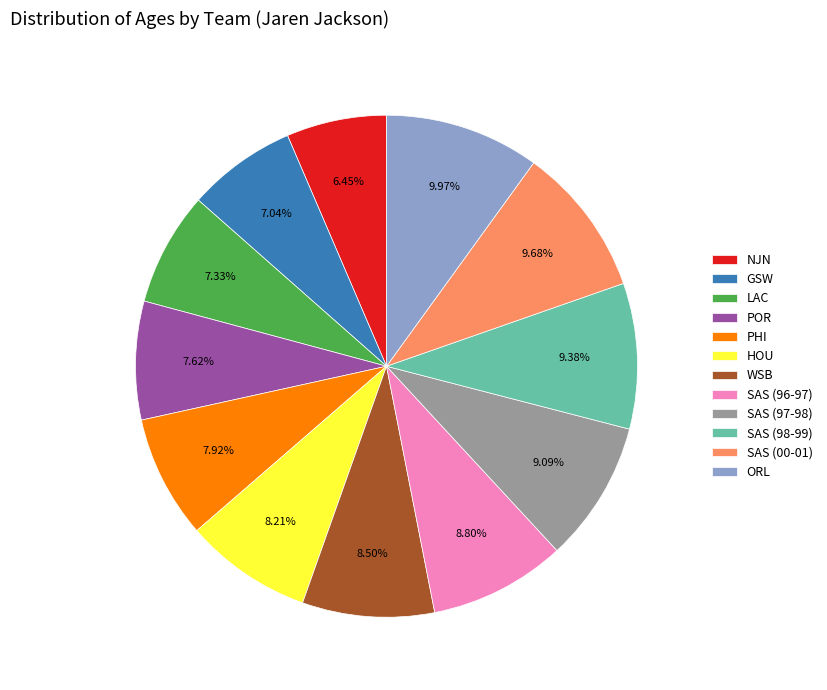

What is the ratio of the value at SAS (00-01) to the value at SAS (97-98)?

1.1